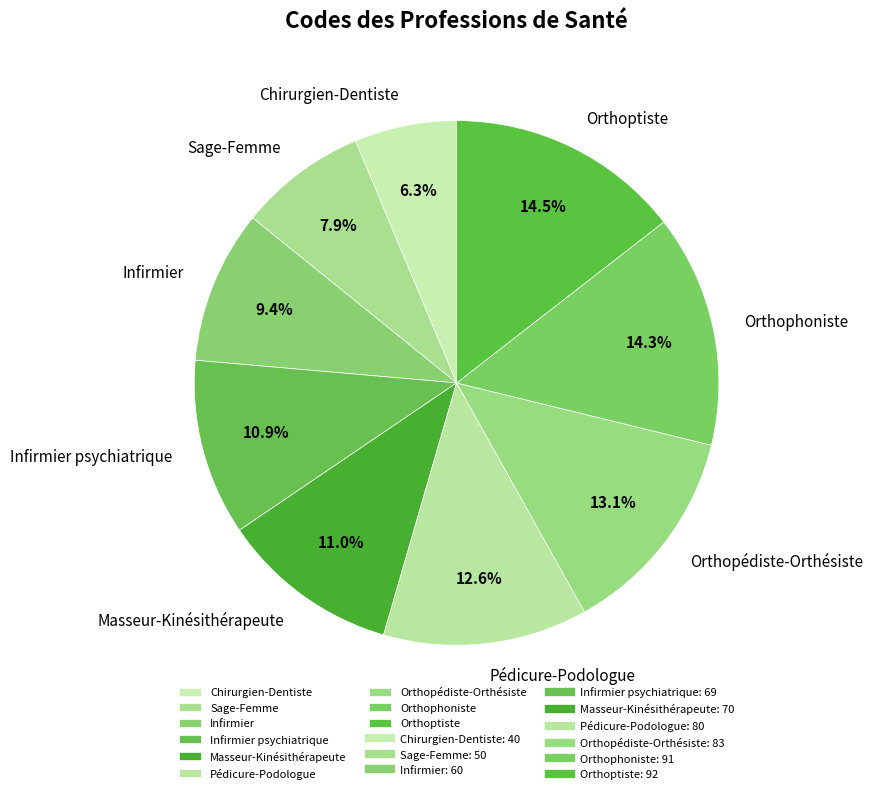

To the nearest percent, what portion does Orthopédiste-Orthésiste represent?

13%